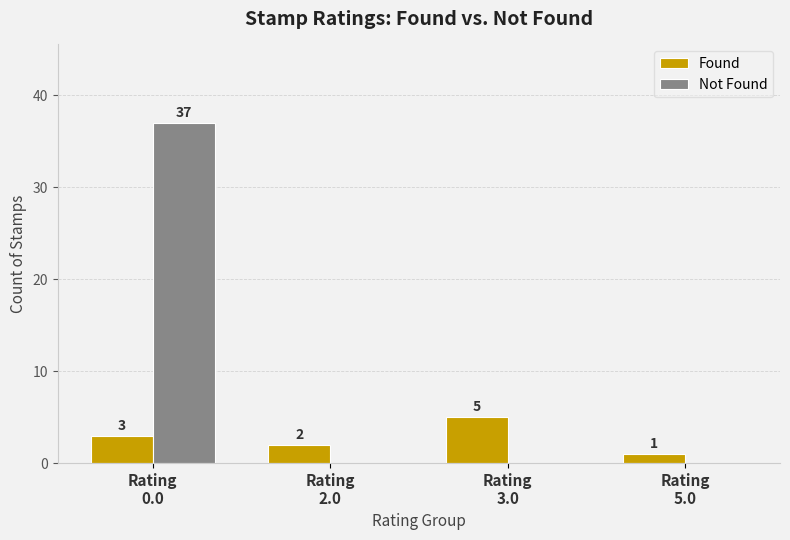

What is the maximum value shown in the chart?

37